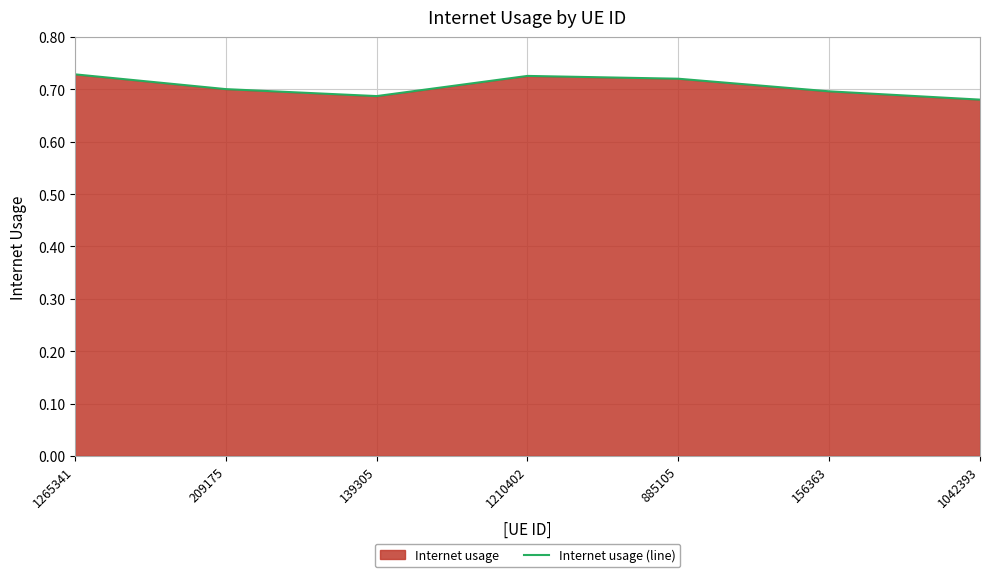

What is the label of the 5th point from the left?

885105